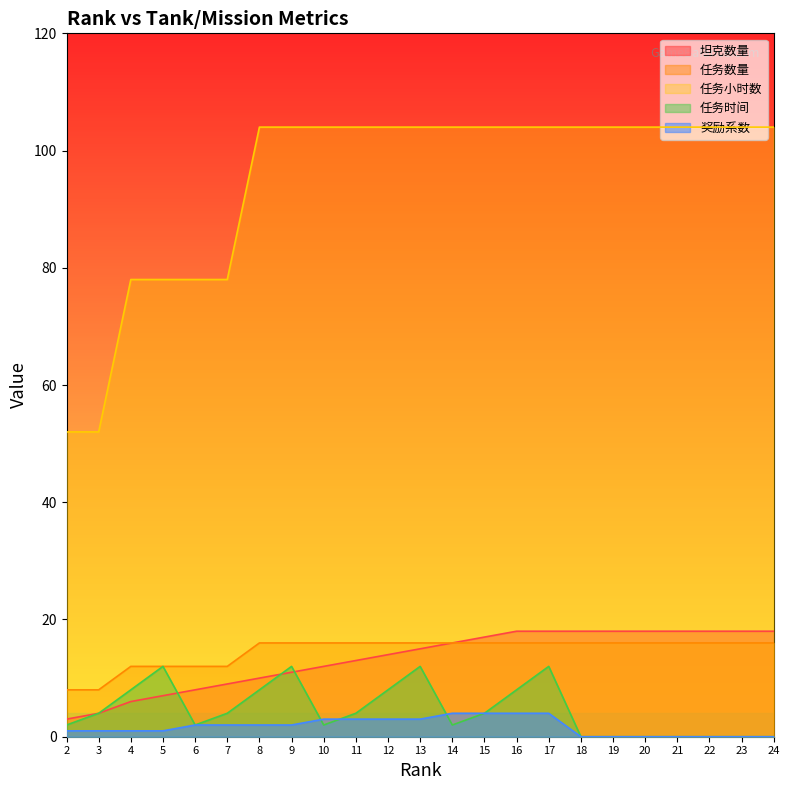

True or false: 任务数量 and 任务时间 cross at least once.

False